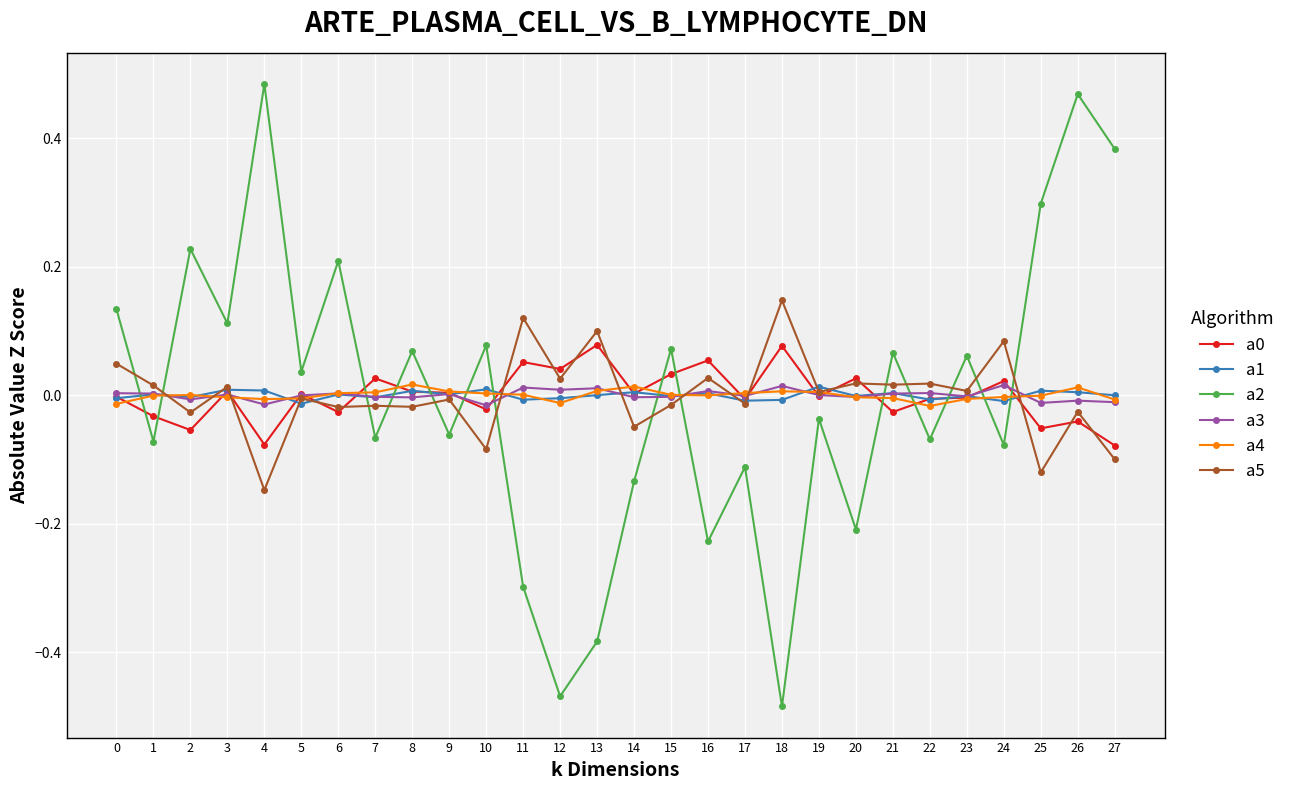

The value of a5 at 10 is -0.1. True or false?

True